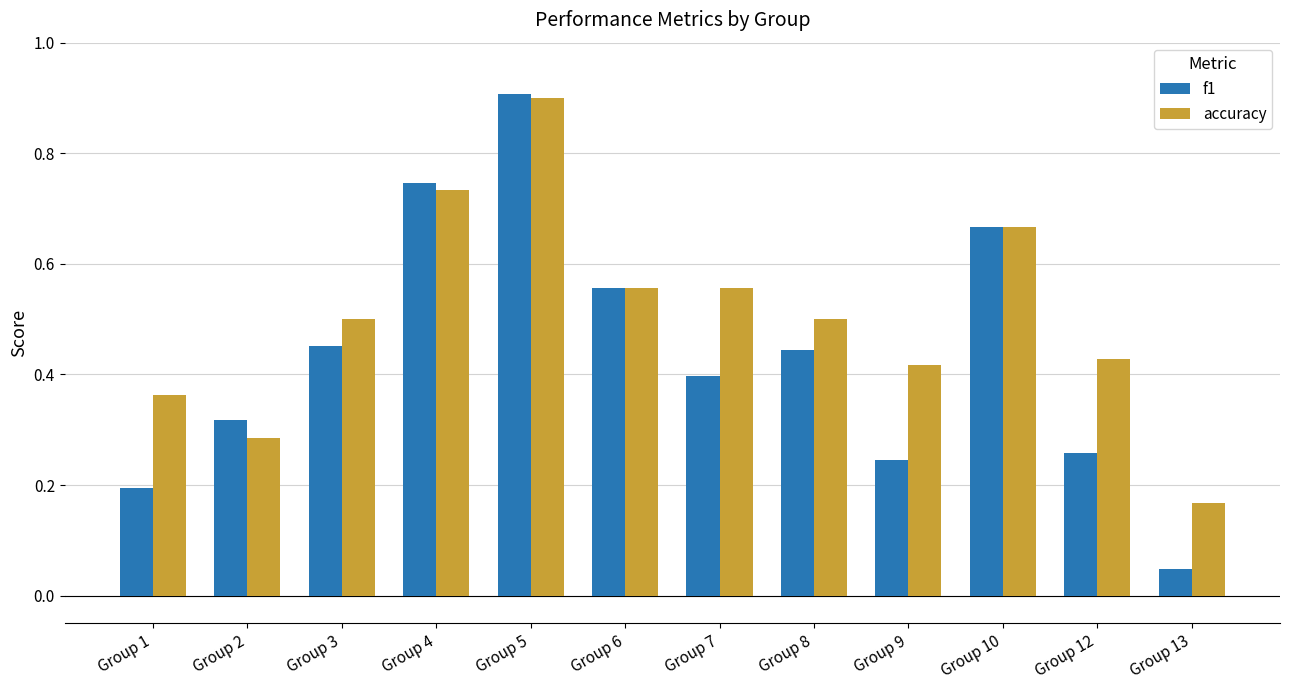

Which series has the largest total across all categories?

accuracy